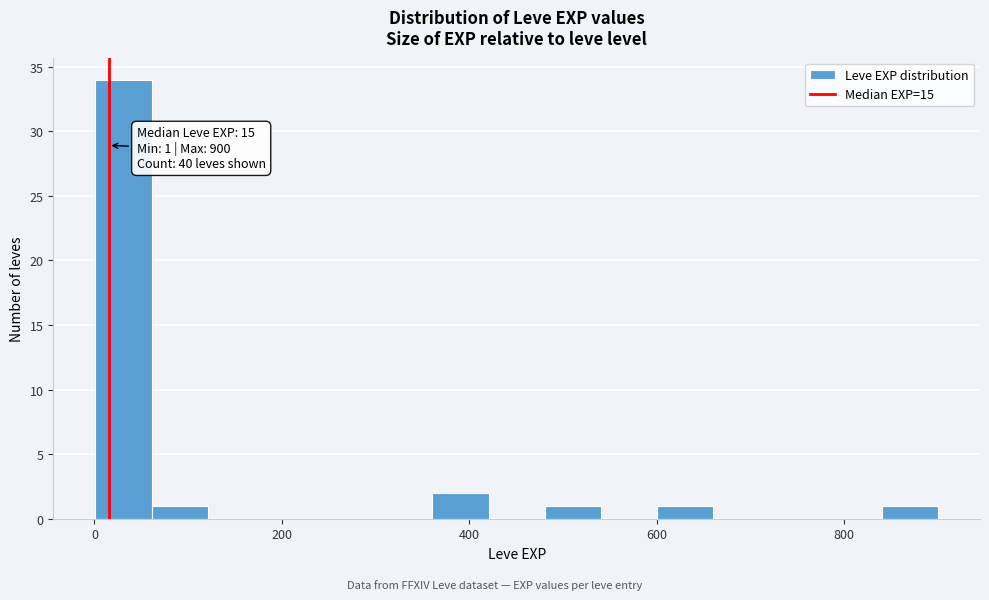

Around what value on the x-axis is the tallest bar? Give the approximate position of its centre, as read against the axis.

40